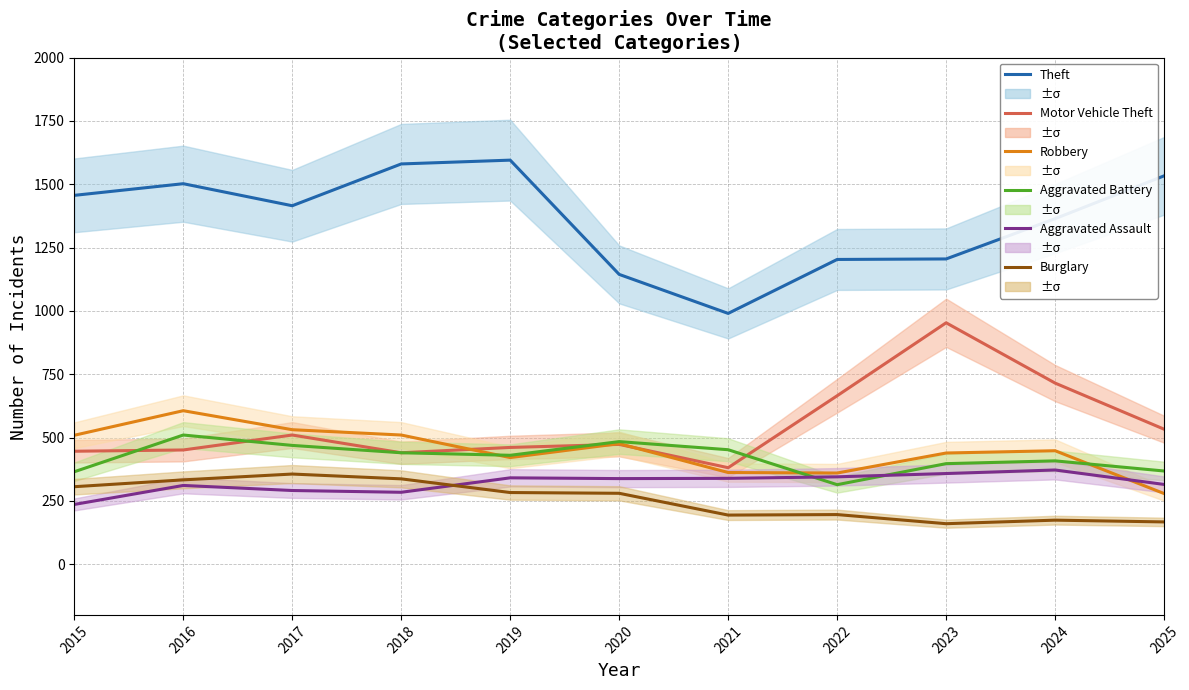

Reading right to left, extract all data points from this chart.

Theft: 2025=1533	2024=1364	2023=1205	2022=1203	2021=990	2020=1144	2019=1595	2018=1580	2017=1415	2016=1502	2015=1456
Motor Vehicle Theft: 2025=533	2024=715	2023=953	2022=665	2021=381	2020=473	2019=461	2018=440	2017=510	2016=451	2015=446
Robbery: 2025=279	2024=448	2023=439	2022=360	2021=362	2020=476	2019=421	2018=510	2017=531	2016=606	2015=509
Aggravated Battery: 2025=368	2024=408	2023=397	2022=314	2021=452	2020=484	2019=430	2018=440	2017=469	2016=510	2015=365
Aggravated Assault: 2025=315	2024=372	2023=358	2022=345	2021=339	2020=338	2019=341	2018=284	2017=291	2016=311	2015=236
Burglary: 2025=167	2024=174	2023=160	2022=196	2021=194	2020=280	2019=283	2018=337	2017=356	2016=333	2015=306